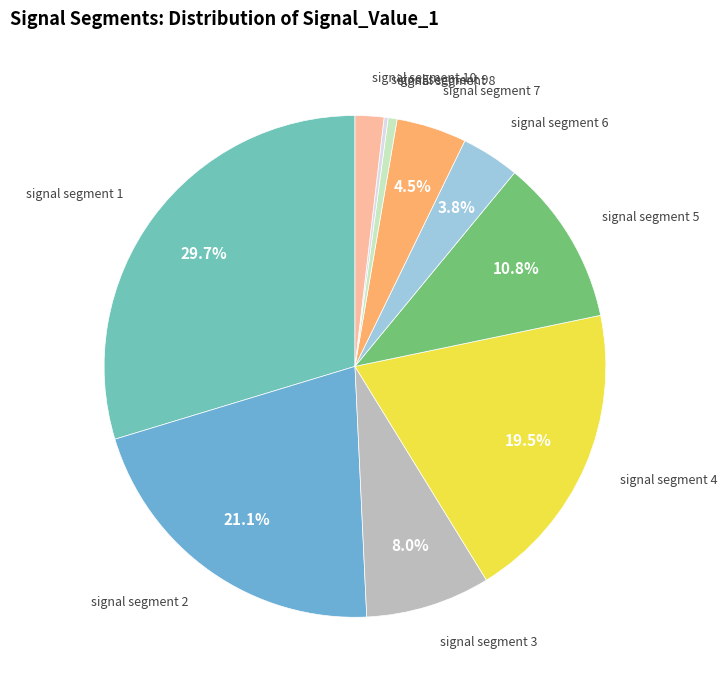

Is signal segment 10 the majority of the pie?

No